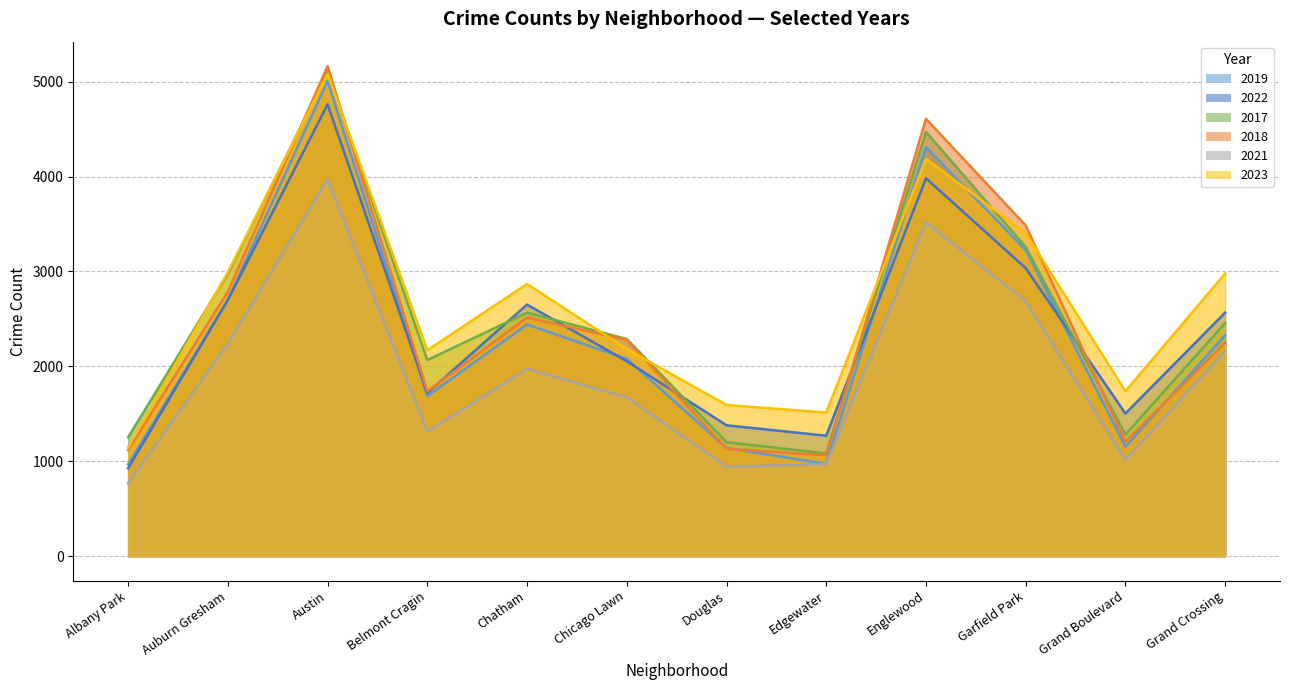

Where does the 2023 series first go above 2868?

Auburn Gresham